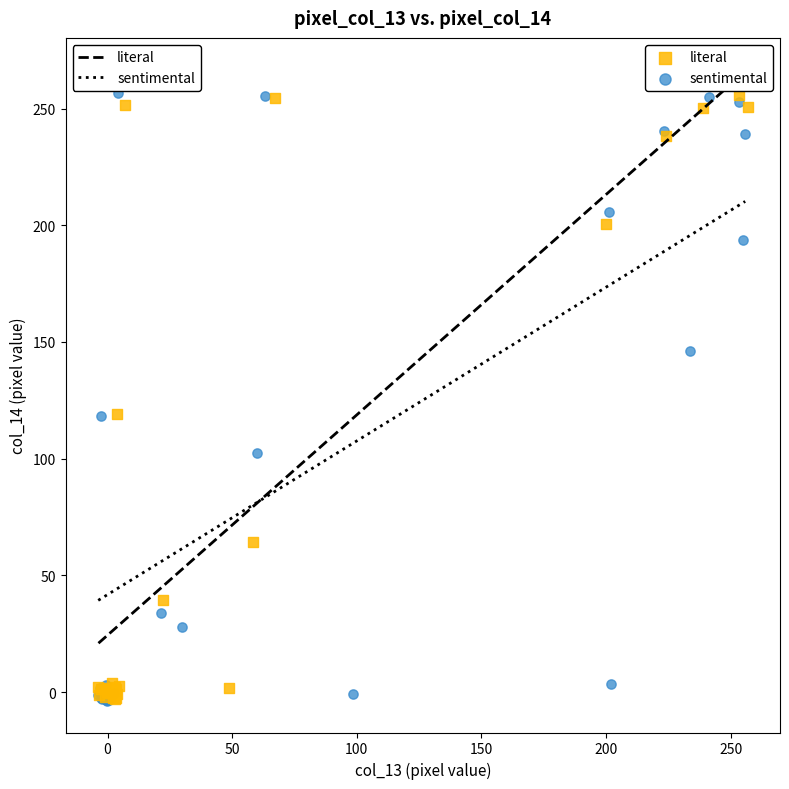

What are all the series names shown in the legend?

literal, sentimental